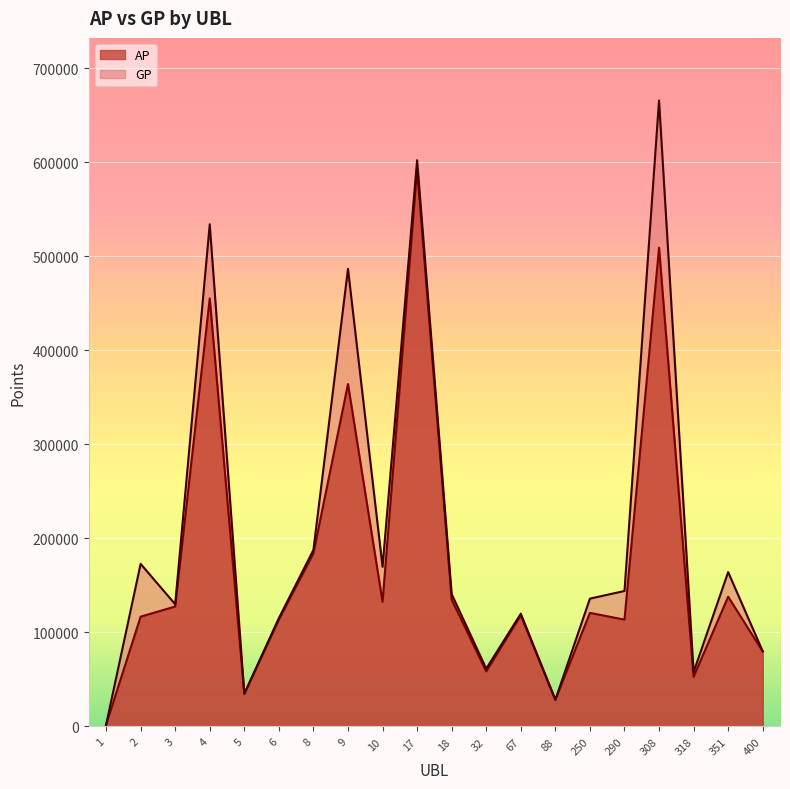

What is the value of the AP point at the 15th from the left?

120816